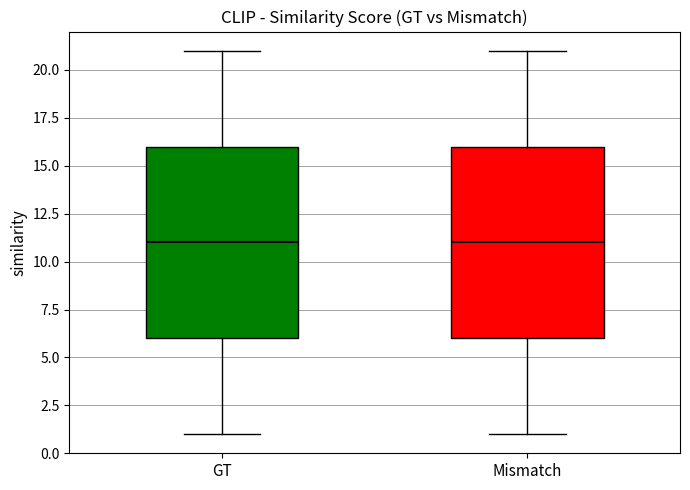

Reading left to right, read every box against the y-axis: the position of its median line, the range the box covers, and the ends of its whiskers. The values are not printed on the chart, so give them approximately, as read against the axis.

GT: median 11, box 6 to 16, whiskers 1 to 21
Mismatch: median 11, box 6 to 16, whiskers 1 to 21